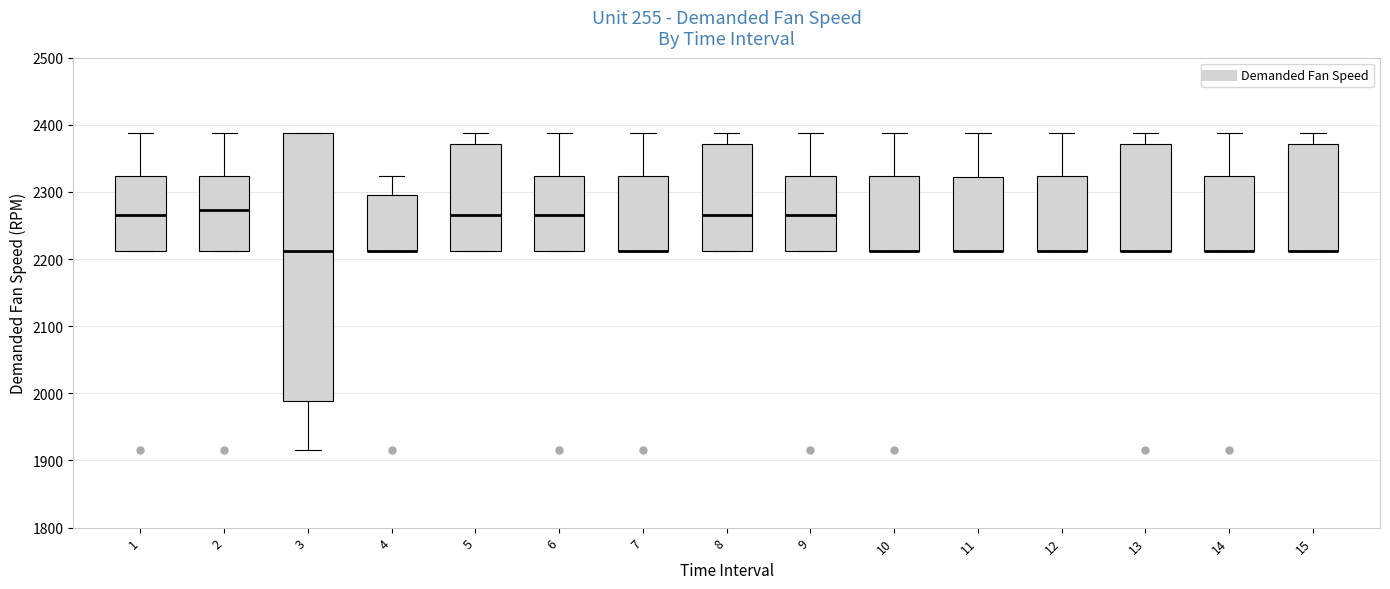

Where does the upper whisker of the box at x = 4 end on the y-axis? The values are not printed on the chart, so give them approximately, as read against the axis.

2320